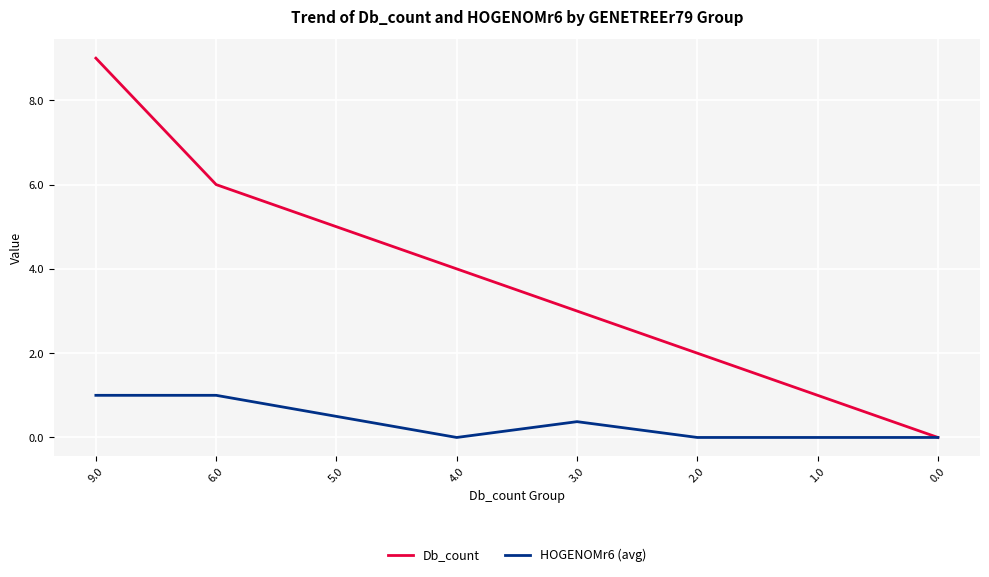

What are all the series names shown in the legend?

Db_count, HOGENOMr6 (avg)